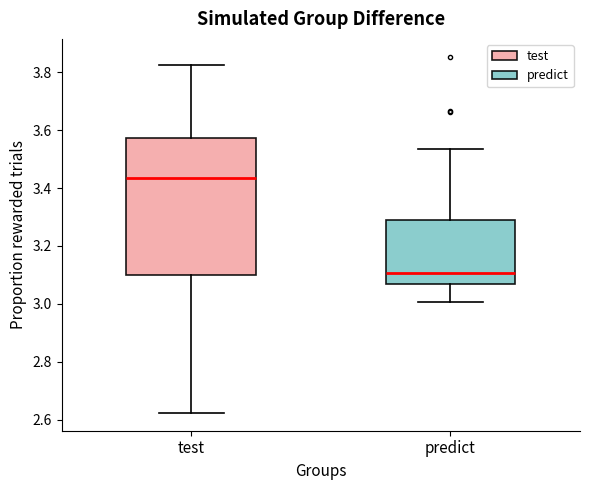

Where does the upper whisker of the box for predict end on the y-axis? The values are not printed on the chart, so give them approximately, as read against the axis.

3.54